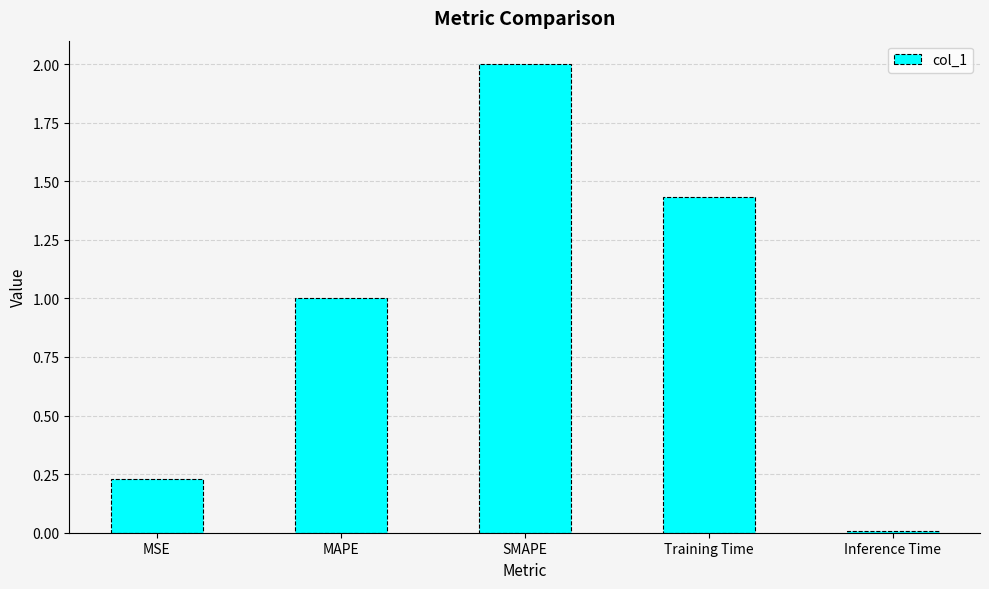

What is the change in value from MAPE to Training Time?

+0.4